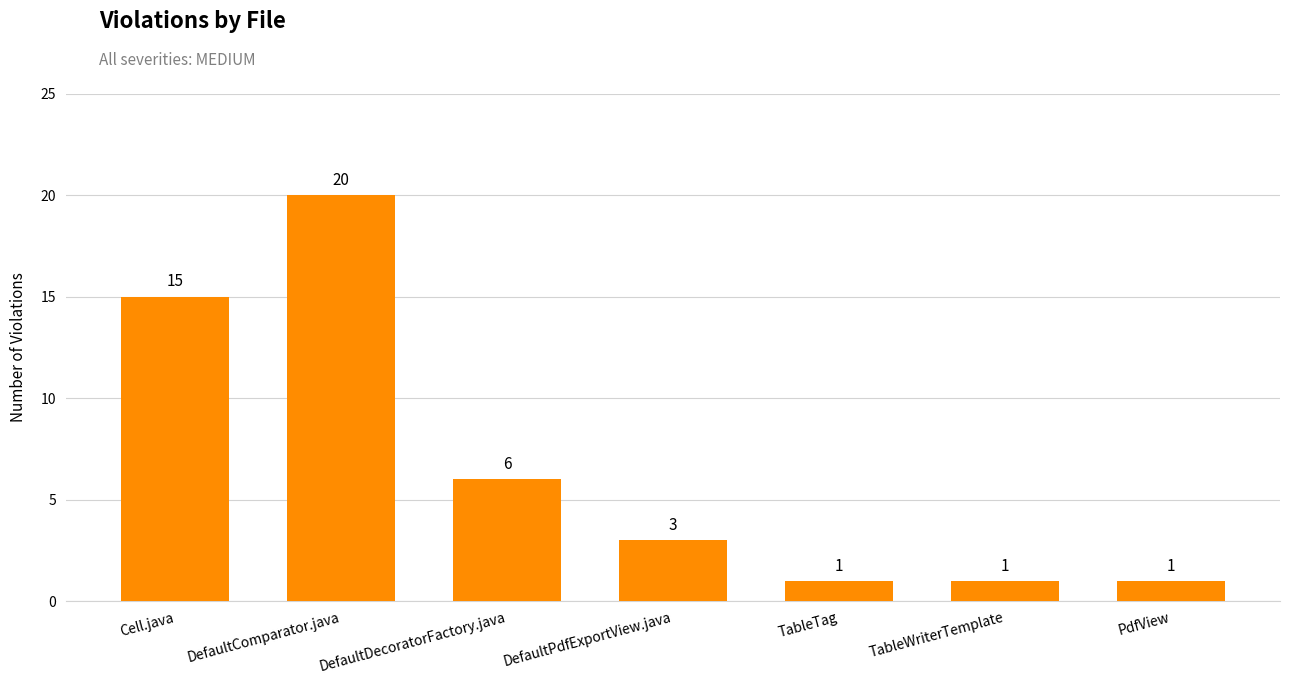

At which label is the value closest to 10?

DefaultDecoratorFactory.java